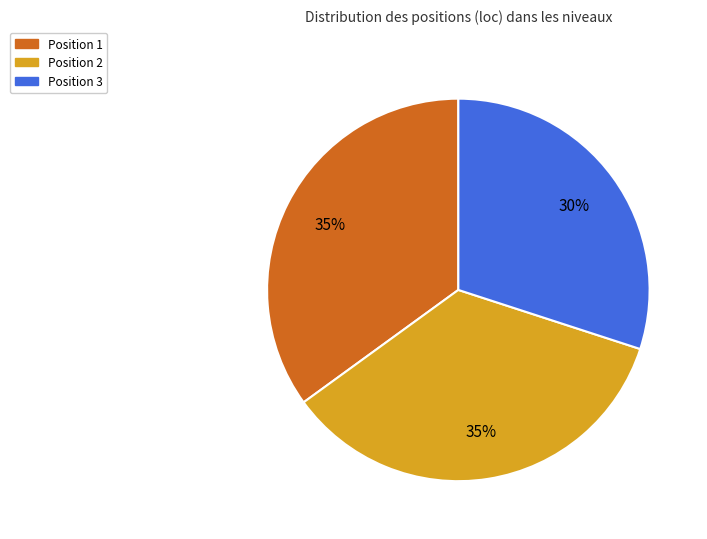

Does Position 2 represent more than half of the total?

No